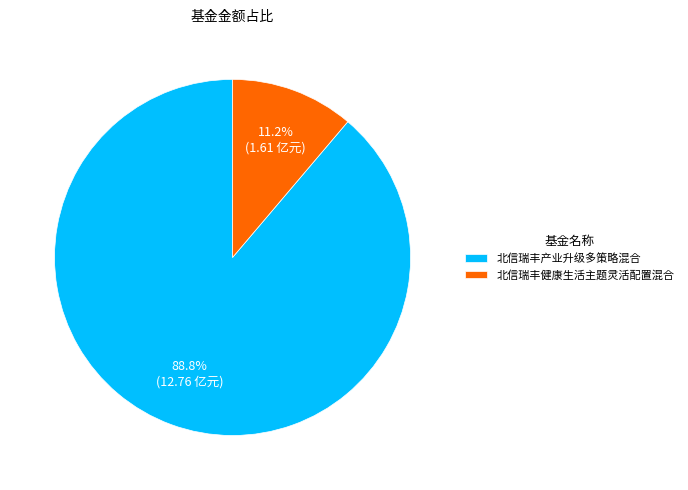

Which has a higher value, 北信瑞丰健康生活主题灵活配置混合 or 北信瑞丰产业升级多策略混合?

北信瑞丰产业升级多策略混合